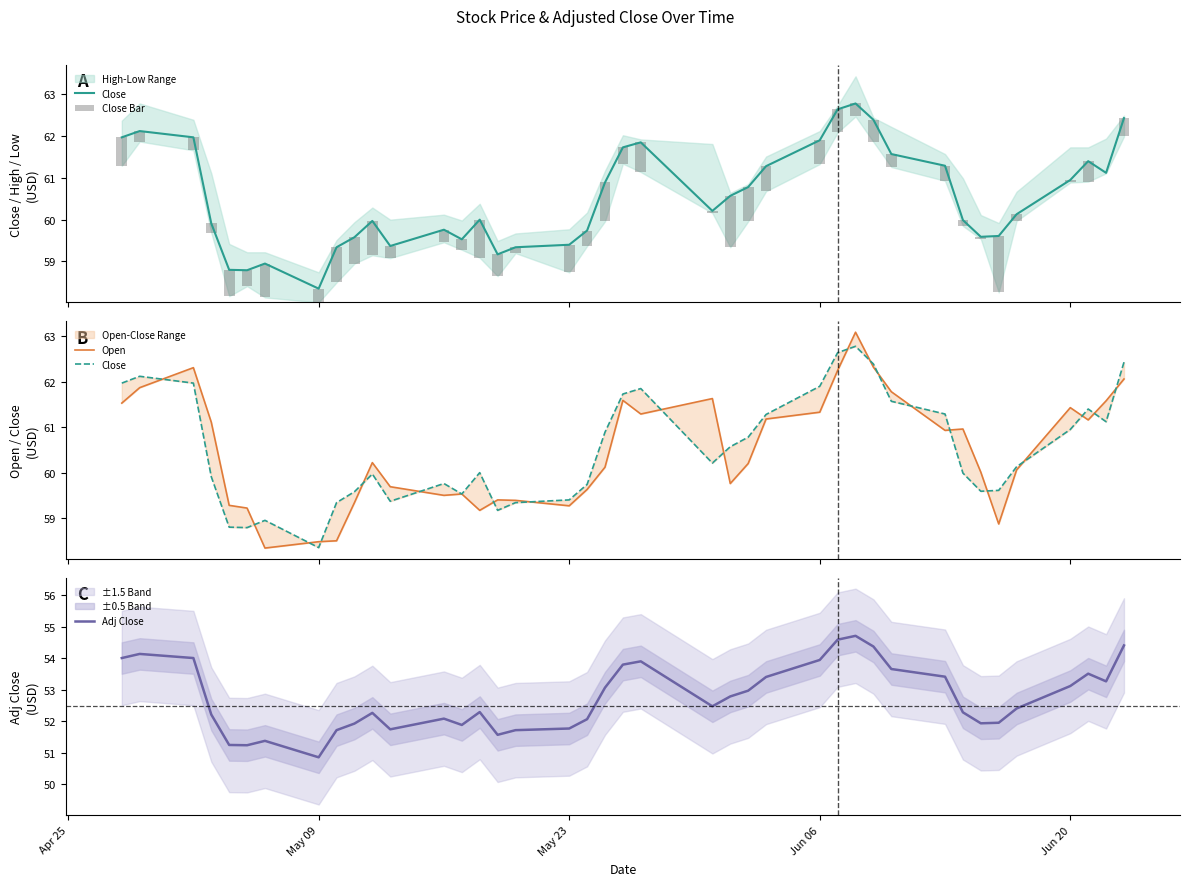

What is the maximum value for Adj Close?

54.7